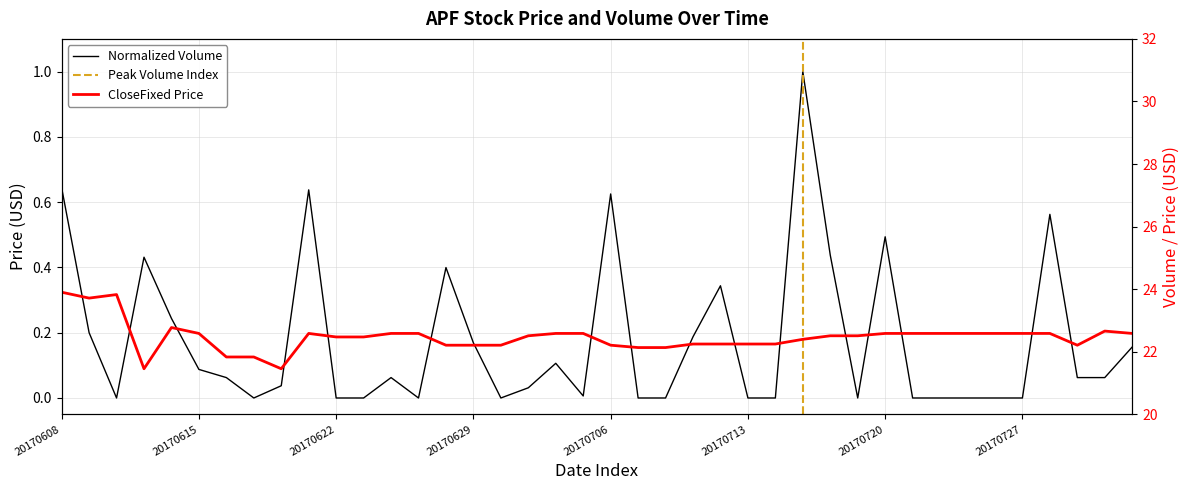

At which category is the sum across all series the highest?

20170608